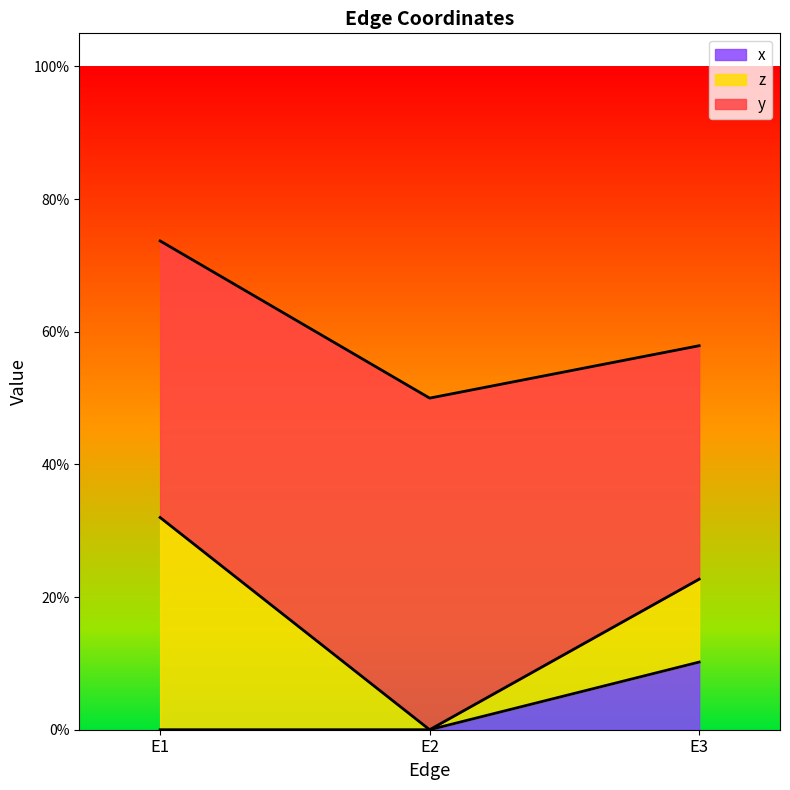

The value of x at E1 is 0.1. True or false?

False